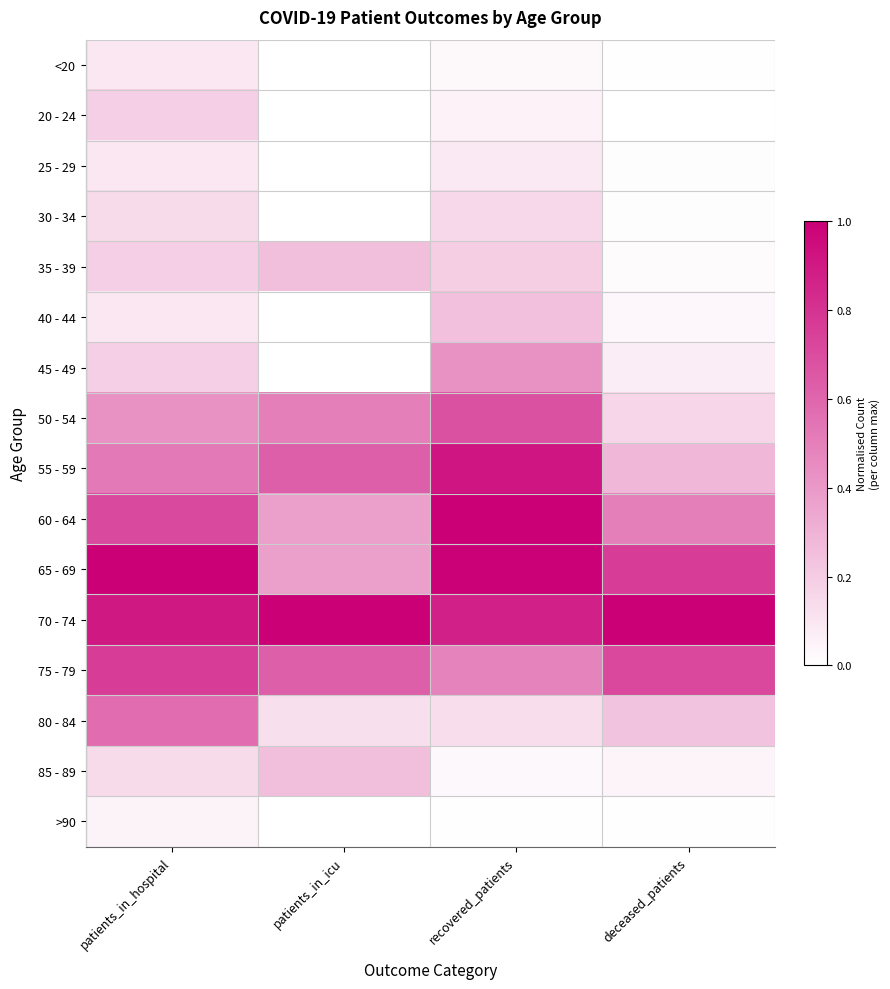

At which category does the chart reach its peak across all series?

recovered_patients